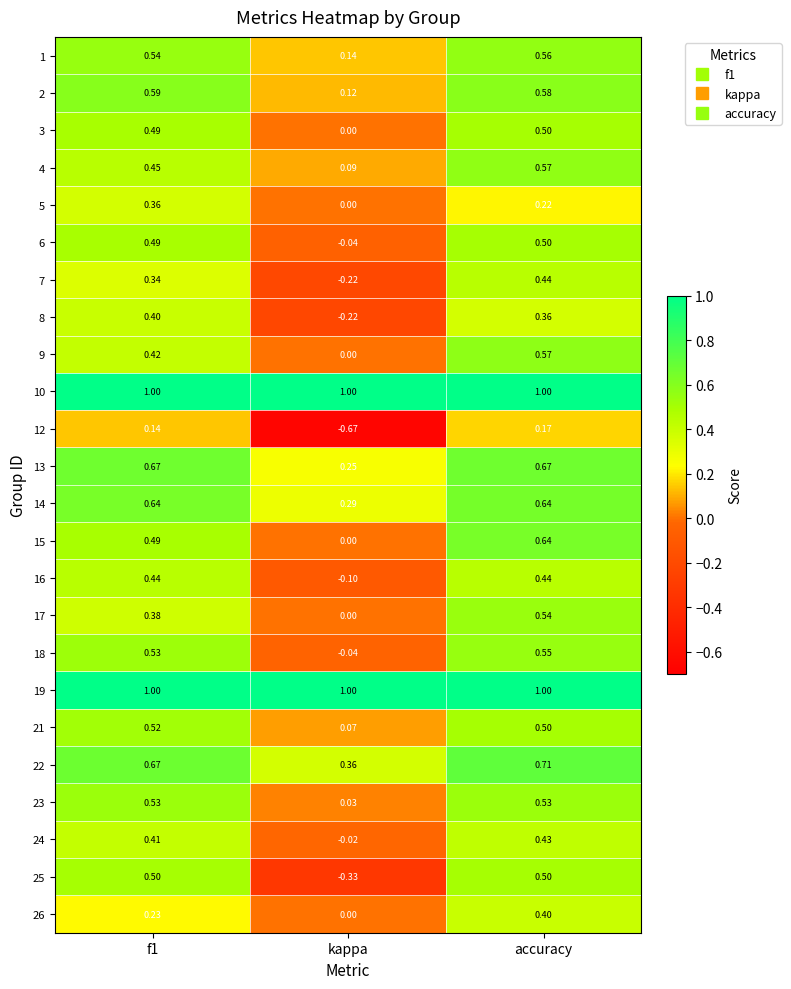

At which label is 21 closest to 0?

kappa